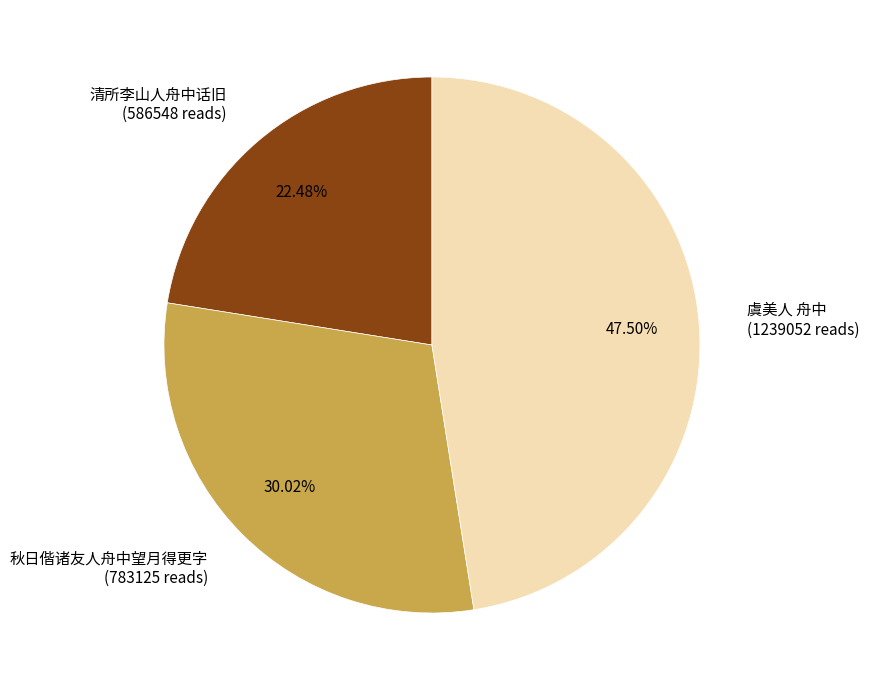

Is it true that 清所李山人舟中话旧 is 32% of the pie?

False